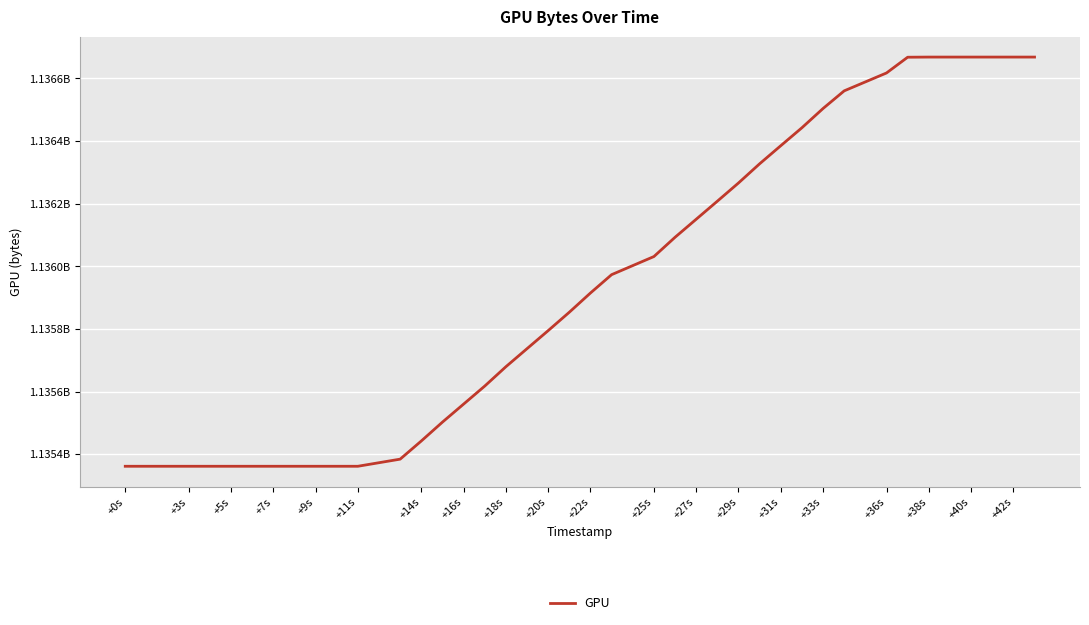

True or false: the data has more than 2 interior local peaks.

False